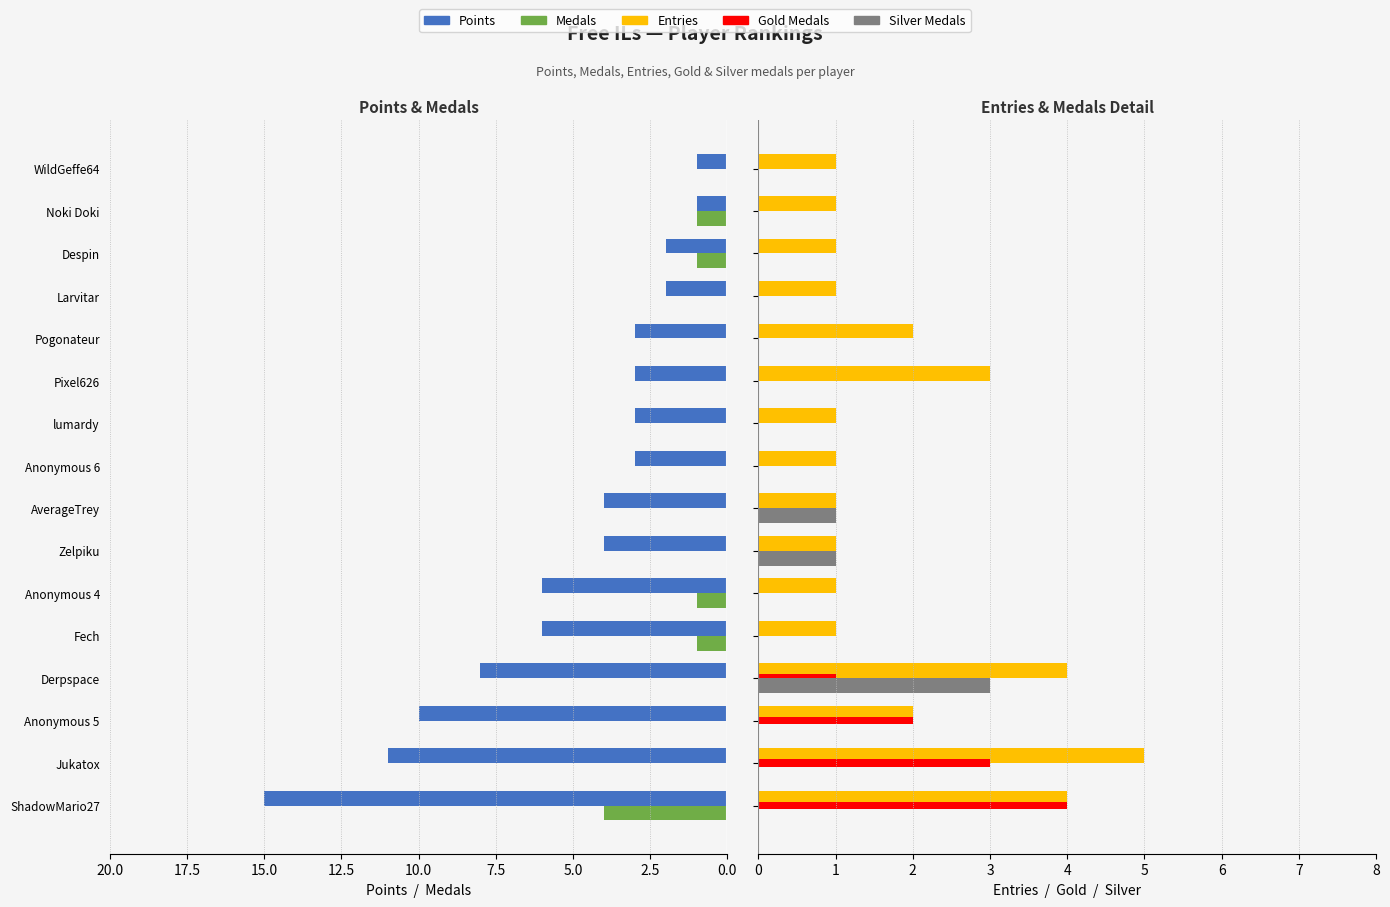

What is the difference between the second highest and second lowest values in the Points series?

10